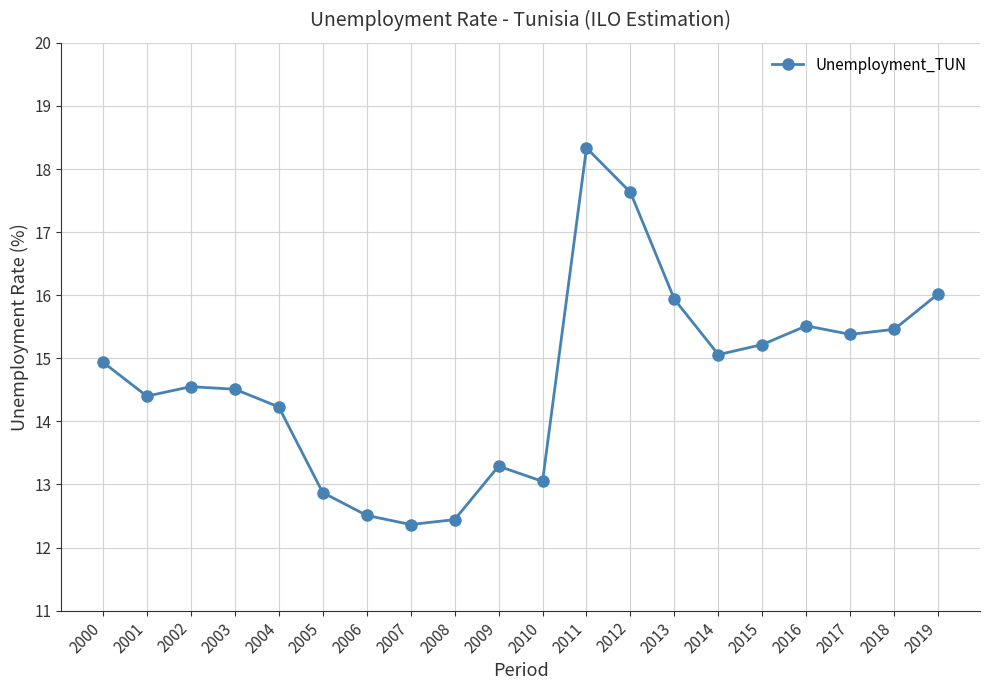

Where does the data first go above 14?

2000